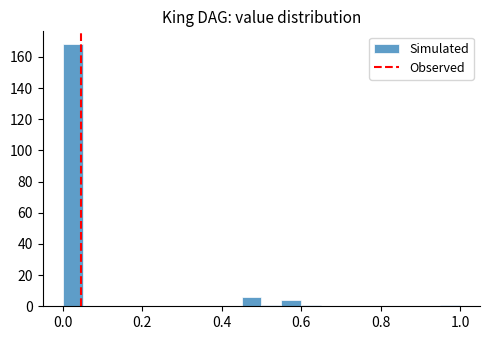

Around what value on the x-axis is the tallest bar? Give the approximate position of its centre, as read against the axis.

0.02